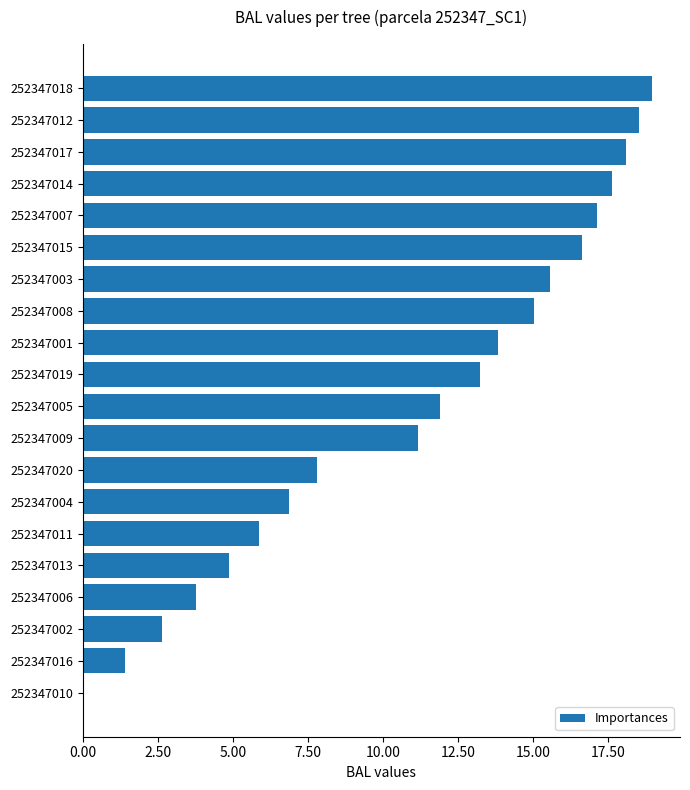

What is the sum of the values at 252347019 and 252347014?

30.8